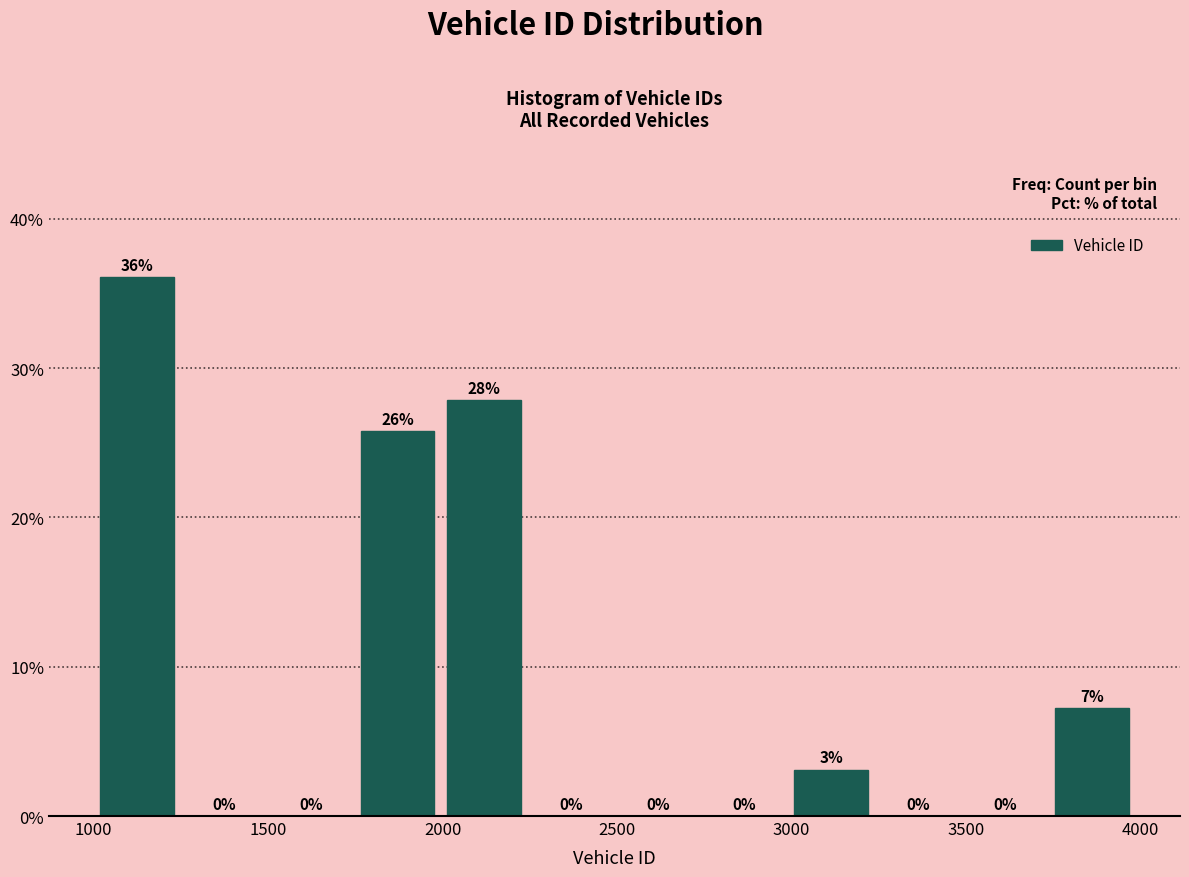

Which range on the x-axis has the tallest bar?

1000 to 1250